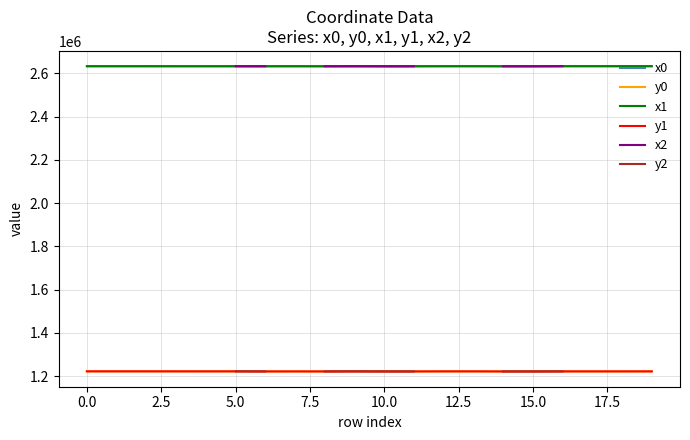

True or false: y2 and y0 cross at least once.

True